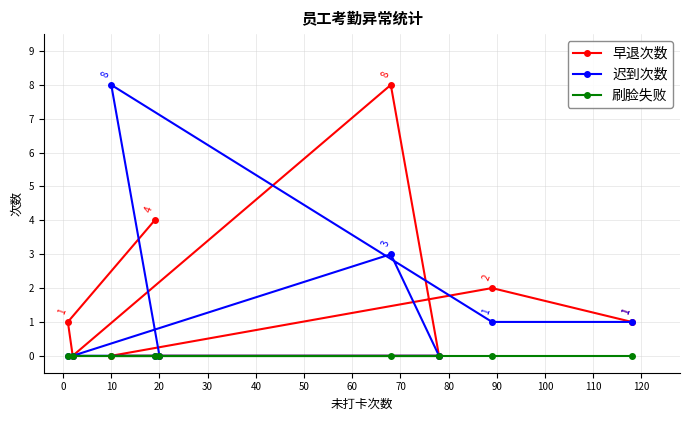

True or false: 刷脸失败 and 早退次数 intersect in this chart.

False